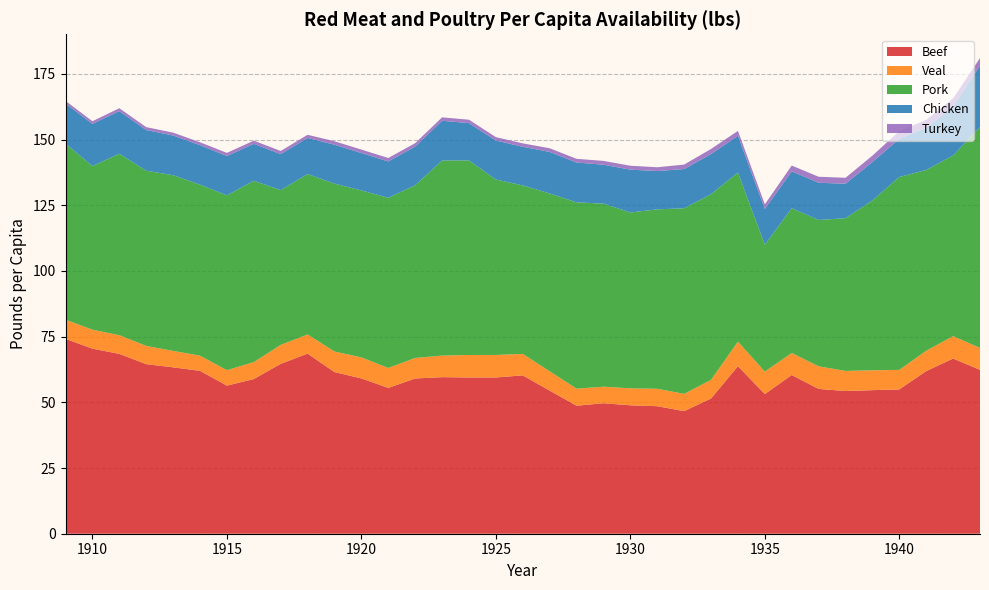

Reading left to right, what are all the values shown in this chart?

Beef: 1909=74.2	1910=70.4	1911=68.5	1912=64.5	1913=63.3	1914=62.0	1915=56.4	1916=58.9	1917=64.7	1918=68.5	1919=61.5	1920=59.1	1921=55.5	1922=59.1	1923=59.6	1924=59.5	1925=59.5	1926=60.3	1927=54.5	1928=48.7	1929=49.7	1930=48.9	1931=48.5	1932=46.7	1933=51.5	1934=63.8	1935=53.2	1936=60.4	1937=55.1	1938=54.3	1939=54.6	1940=54.9	1941=61.9	1942=66.7	1943=62.4
Veal: 1909=7.3	1910=7.2	1911=7.1	1912=6.9	1913=6.3	1914=5.8	1915=5.9	1916=6.4	1917=7.2	1918=7.3	1919=7.8	1920=8.0	1921=7.6	1922=7.8	1923=8.2	1924=8.6	1925=8.6	1926=8.2	1927=7.3	1928=6.5	1929=6.3	1930=6.5	1931=6.6	1932=6.6	1933=7.1	1934=9.3	1935=8.5	1936=8.4	1937=8.6	1938=7.7	1939=7.6	1940=7.4	1941=7.7	1942=8.5	1943=8.3
Pork: 1909=67.0	1910=62.3	1911=69.1	1912=66.7	1913=66.9	1914=65.1	1915=66.5	1916=69.0	1917=58.9	1918=61.1	1919=63.9	1920=63.5	1921=64.8	1922=65.8	1923=74.2	1924=74.1	1925=66.8	1926=64.1	1927=67.7	1928=70.9	1929=69.7	1930=66.9	1931=68.3	1932=70.6	1933=70.7	1934=64.4	1935=48.3	1936=55.1	1937=55.7	1938=58.1	1939=64.7	1940=73.4	1941=68.8	1942=68.8	1943=84.1
Chicken: 1909=15.2	1910=16.1	1911=16.2	1912=15.5	1913=15.1	1914=15.0	1915=14.9	1916=14.1	1917=13.7	1918=13.7	1919=14.8	1920=14.2	1921=13.8	1922=14.7	1923=15.1	1924=14.2	1925=14.8	1926=14.7	1927=15.8	1928=15.2	1929=14.8	1930=16.3	1931=14.6	1932=14.9	1933=15.3	1934=14.0	1935=13.6	1936=14.1	1937=14.2	1938=13.1	1939=14.6	1940=14.6	1941=16.1	1942=18.6	1943=23.3
Turkey: 1909=1.0	1910=1.0	1911=1.1	1912=1.1	1913=1.1	1914=1.1	1915=1.2	1916=1.2	1917=1.2	1918=1.2	1919=1.3	1920=1.3	1921=1.3	1922=1.3	1923=1.3	1924=1.3	1925=1.3	1926=1.3	1927=1.4	1928=1.4	1929=1.4	1930=1.5	1931=1.4	1932=1.7	1933=1.9	1934=1.8	1935=1.7	1936=2.2	1937=2.3	1938=2.3	1939=2.4	1940=2.9	1941=2.9	1942=3.1	1943=2.9